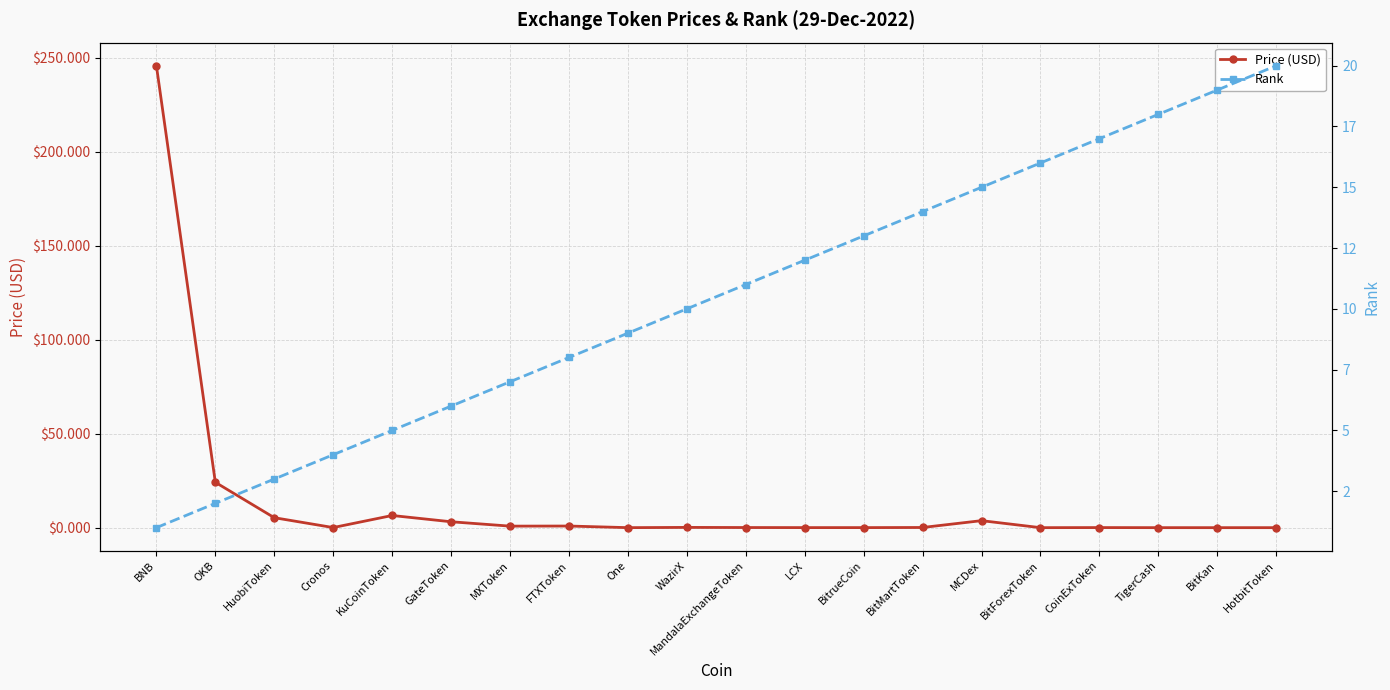

What is the label of the 17th point from the left?

CoinExToken